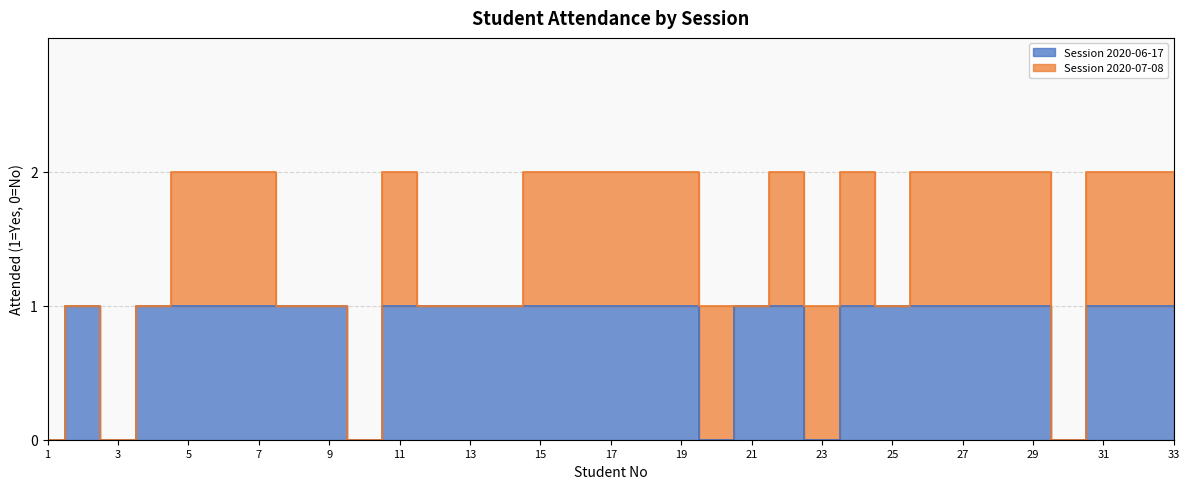

Where is the first local minimum?

3